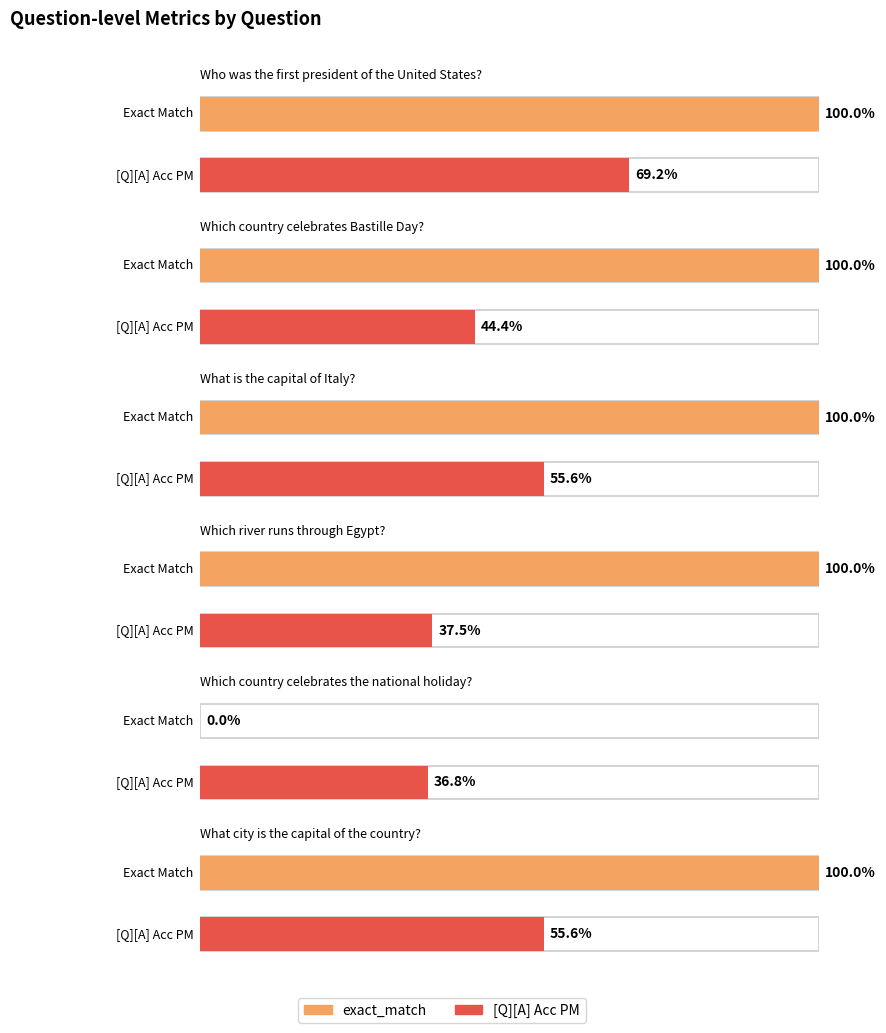

What position from the right is What city is the capital
of the country??

1